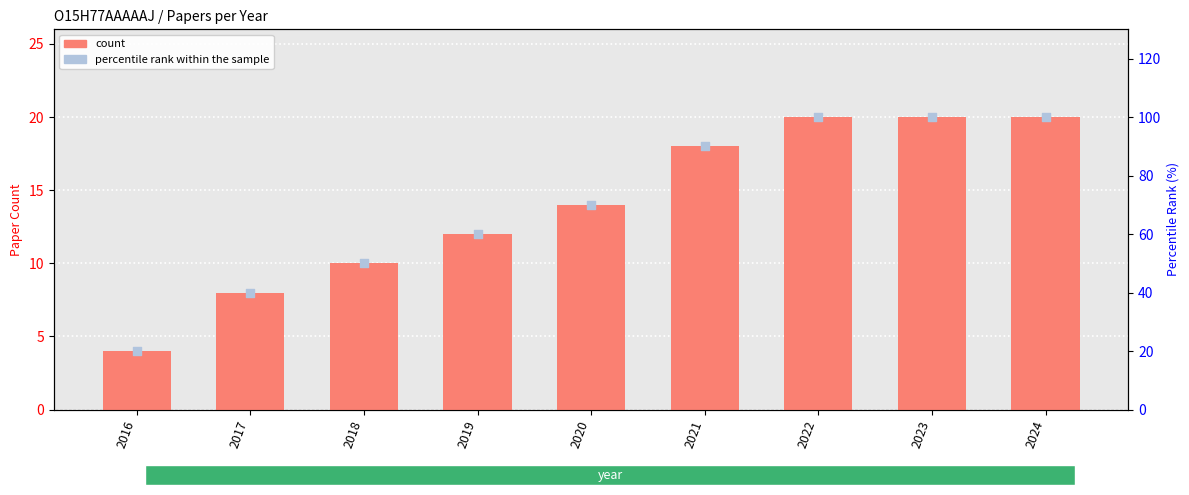

Is the value of count at 2018 greater than the value of percentile rank within the sample at 2017?

No